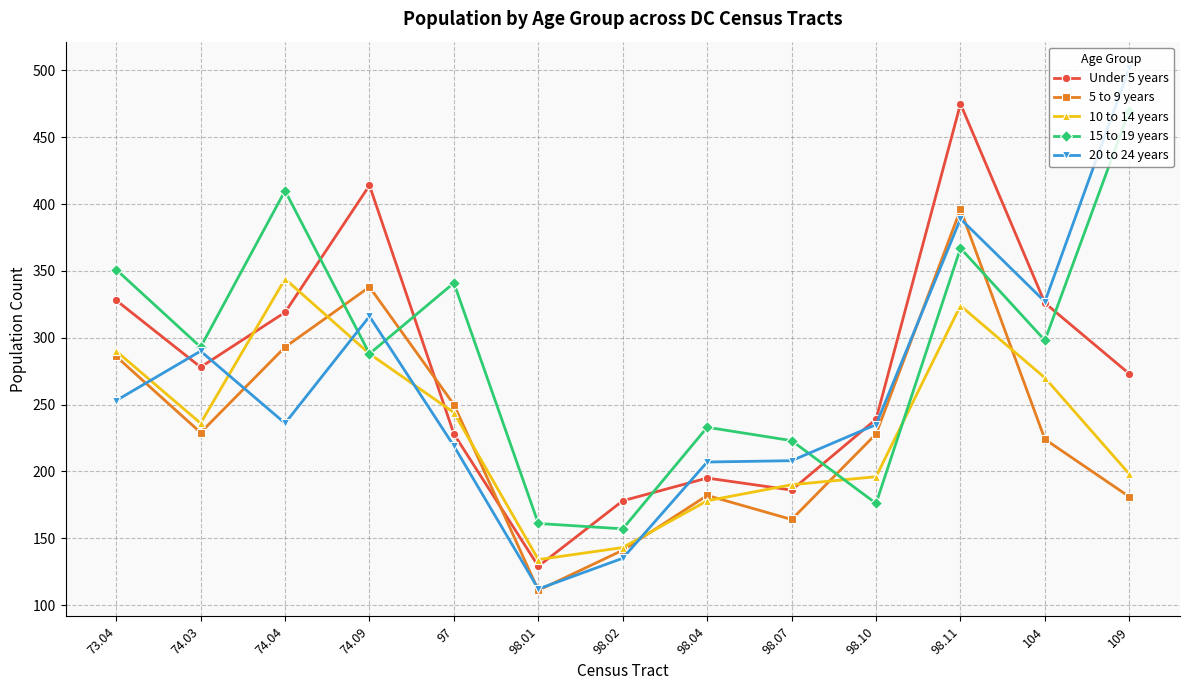

What is the lowest value of the 15 to 19 years series?

157